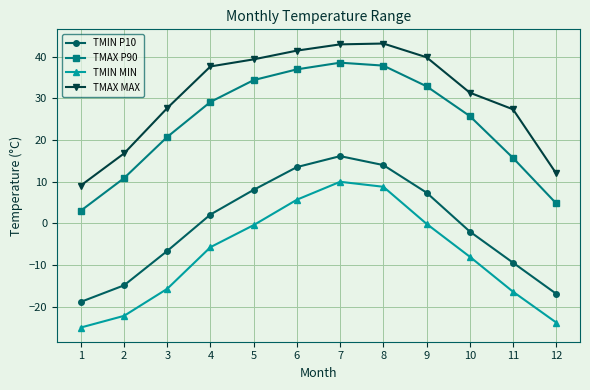

Which series has the largest total across all categories?

TMAX MAX